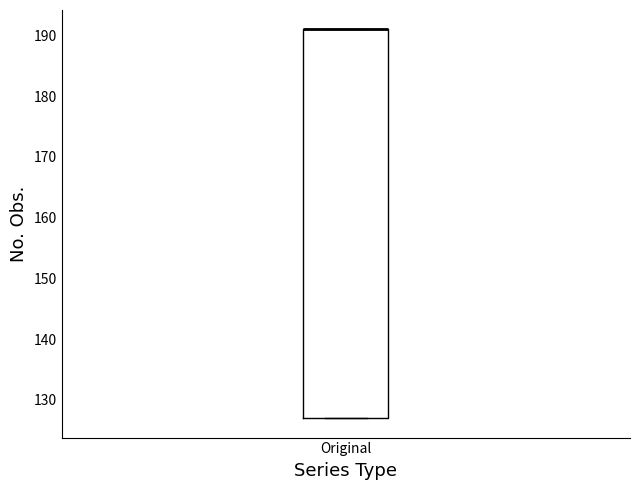

Transcribe this box plot: give where the median line is, the range the box spans, and where the two whiskers end, as read against the y-axis. The values are not printed on the chart, so give them approximately, as read against the axis.

median 191 (drawn on the box's upper edge), box 127 to 191, whiskers 127 to 191